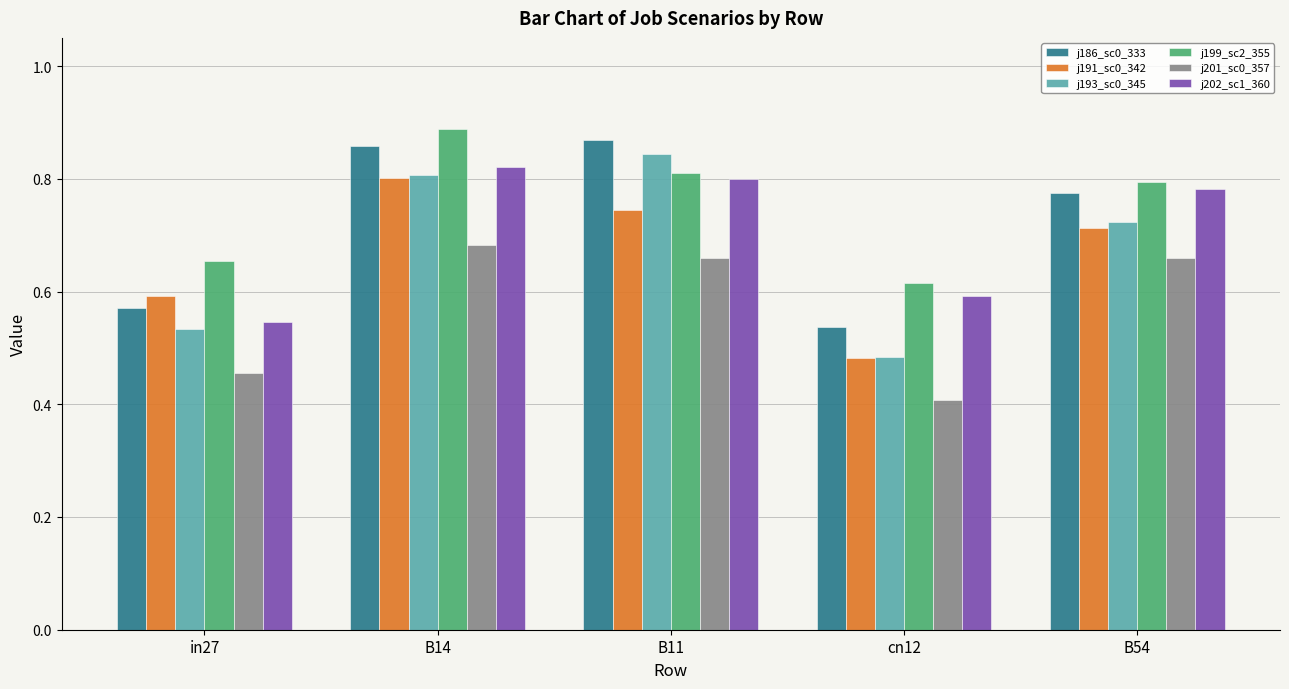

What is the smallest value displayed?

0.4